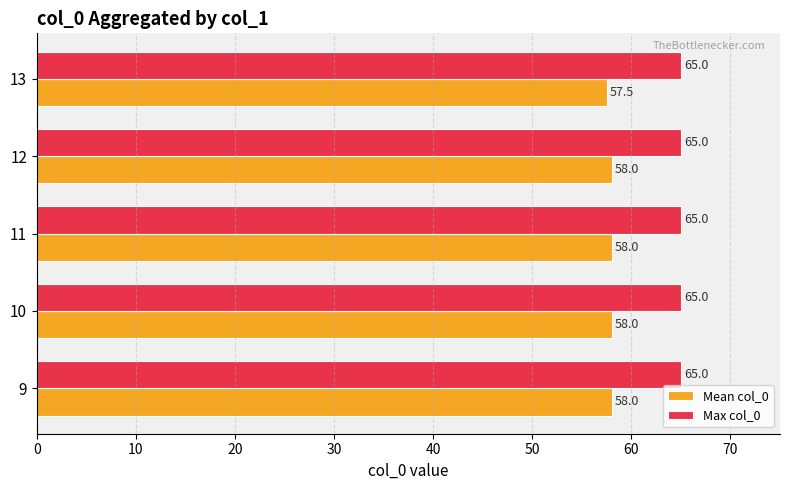

What are all the series names shown in the legend?

Mean col_0, Max col_0